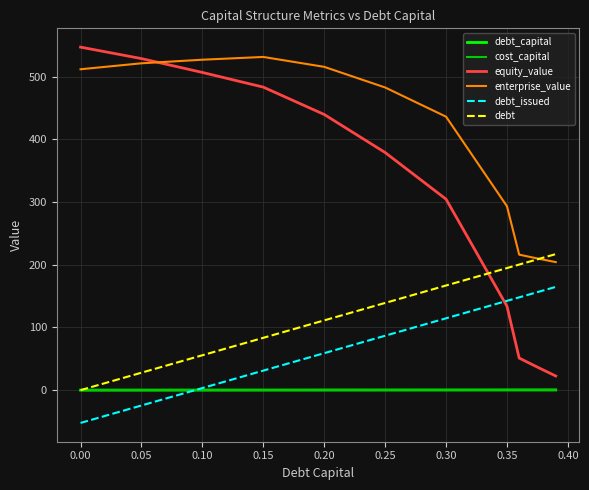

Which series has the largest range (max minus min)?

equity_value